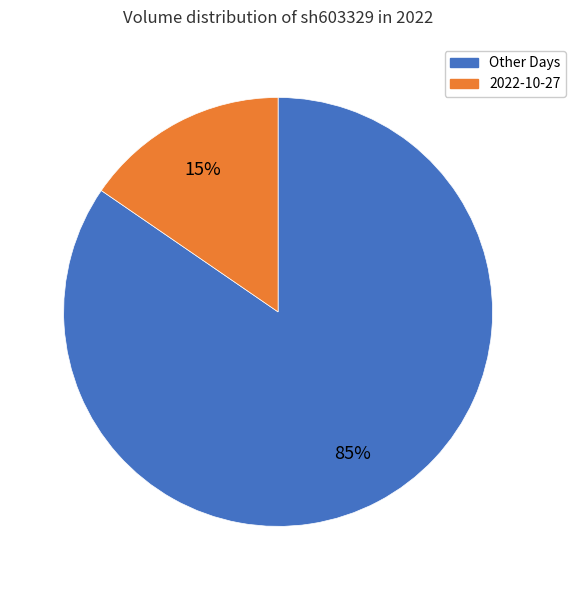

To the nearest percent, what is the average slice percentage?

50%